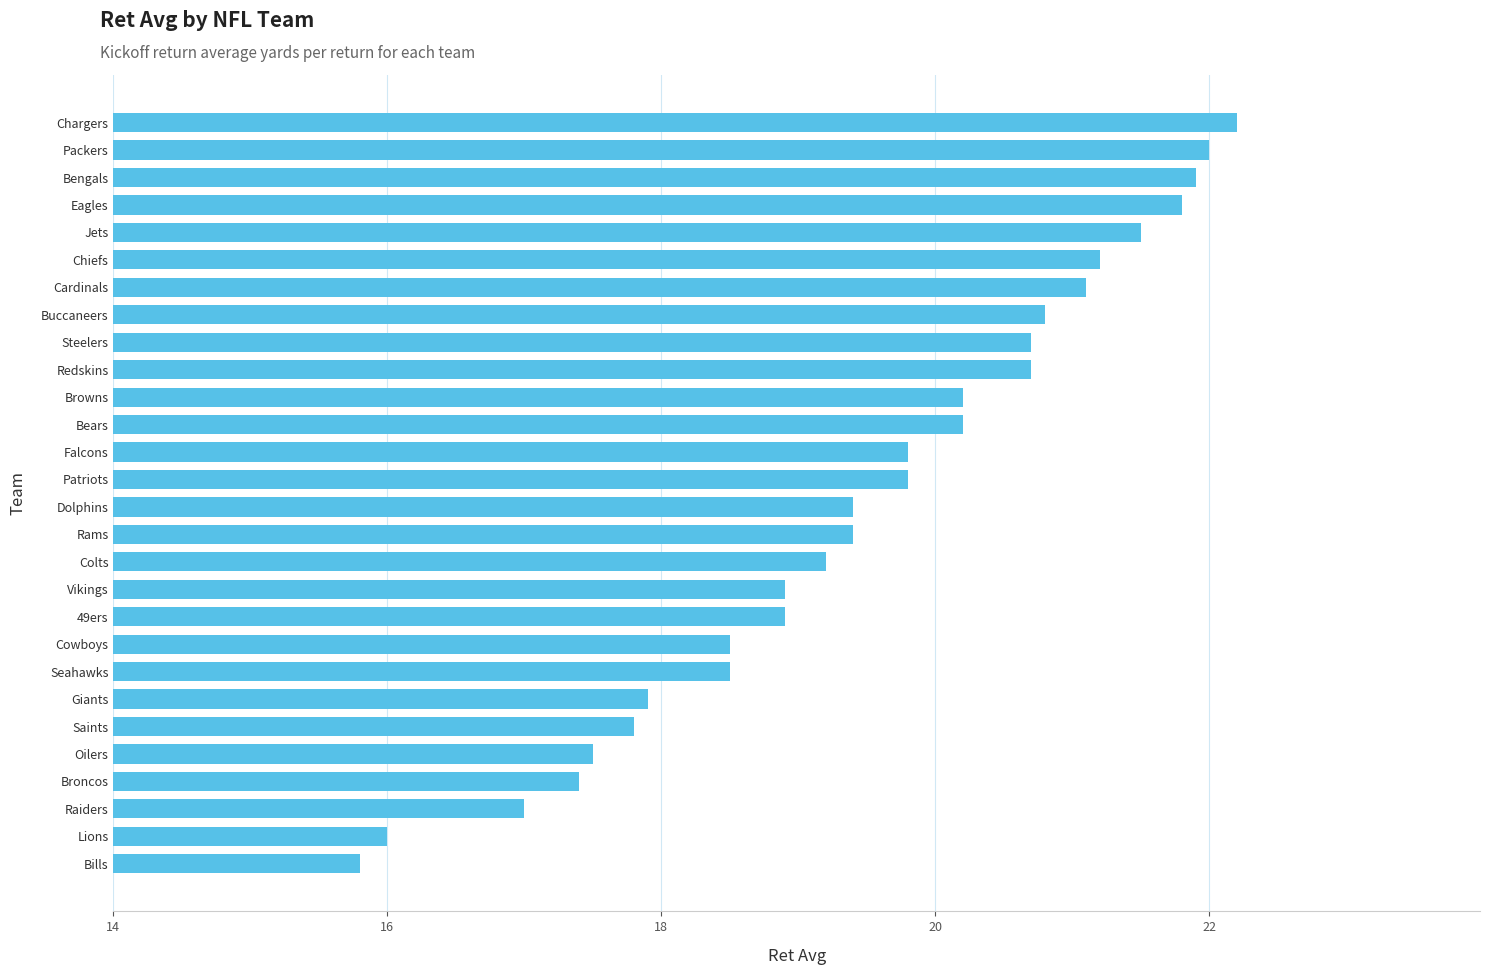

What is the approximate value at Oilers?

17.5